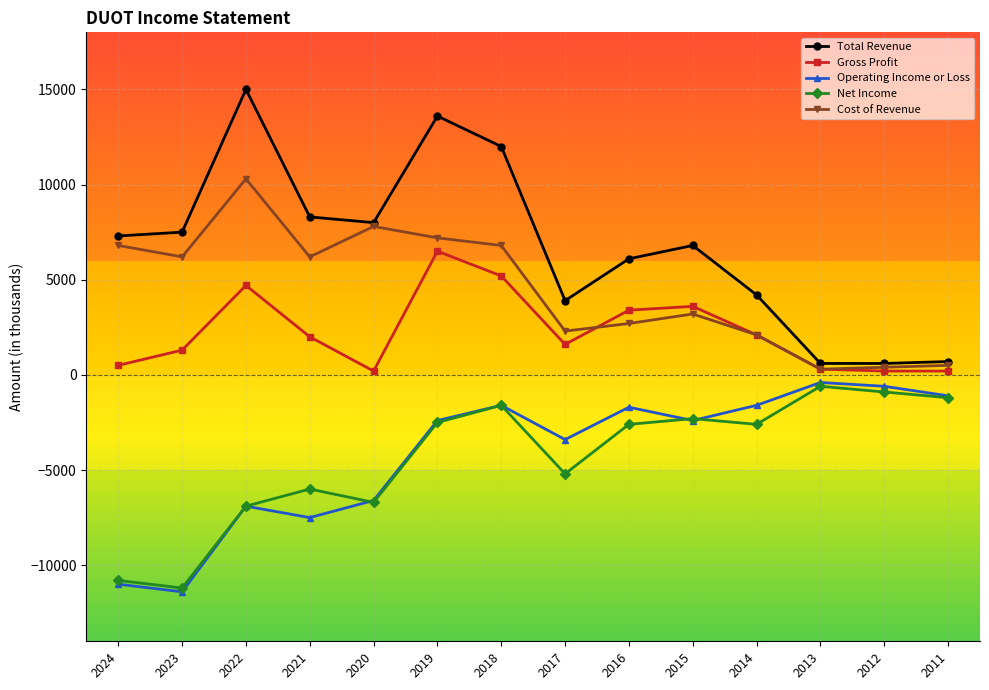

True or false: Operating Income or Loss and Gross Profit cross at least once.

False